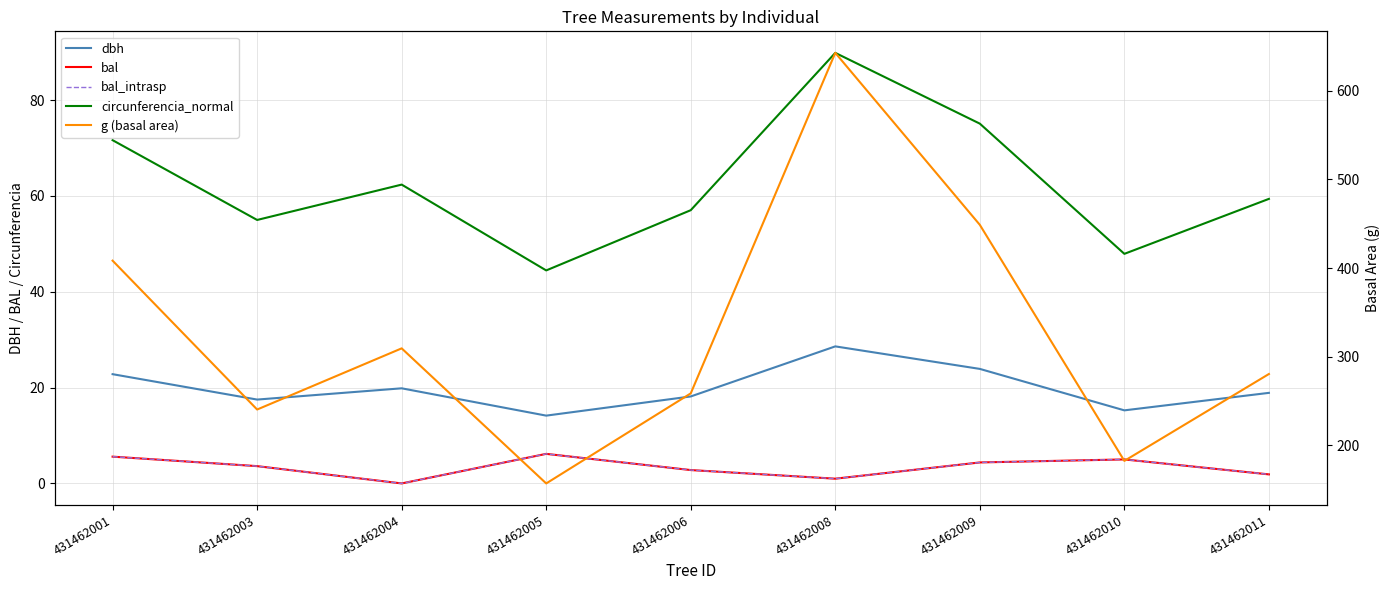

List the labels in order of bal_intrasp value, smallest first.

431462004, 431462008, 431462011, 431462006, 431462003, 431462009, 431462010, 431462001, 431462005